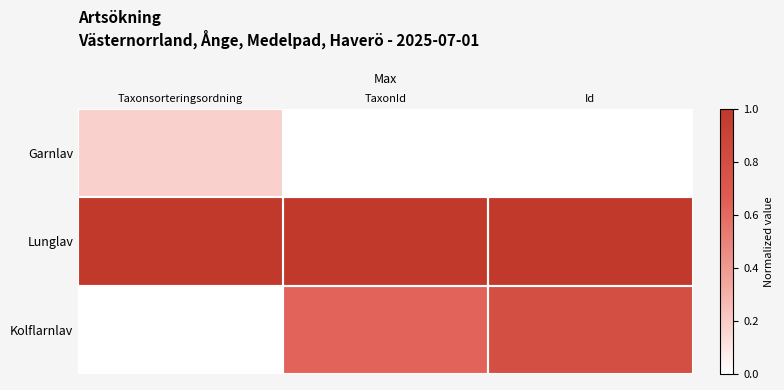

How many data points does each series have?

3